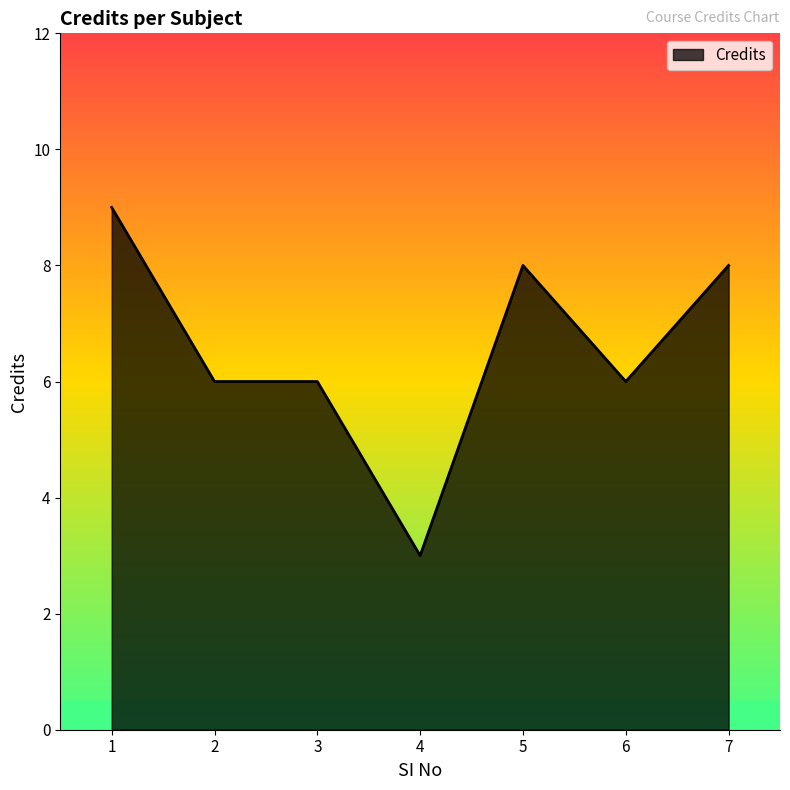

How many lines are shown in the chart?

1